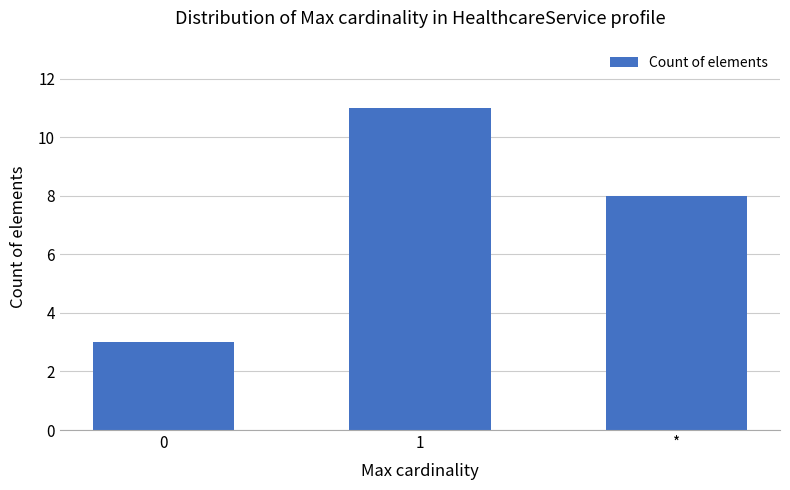

What is the ratio of the value at * to the value at 1?

0.7